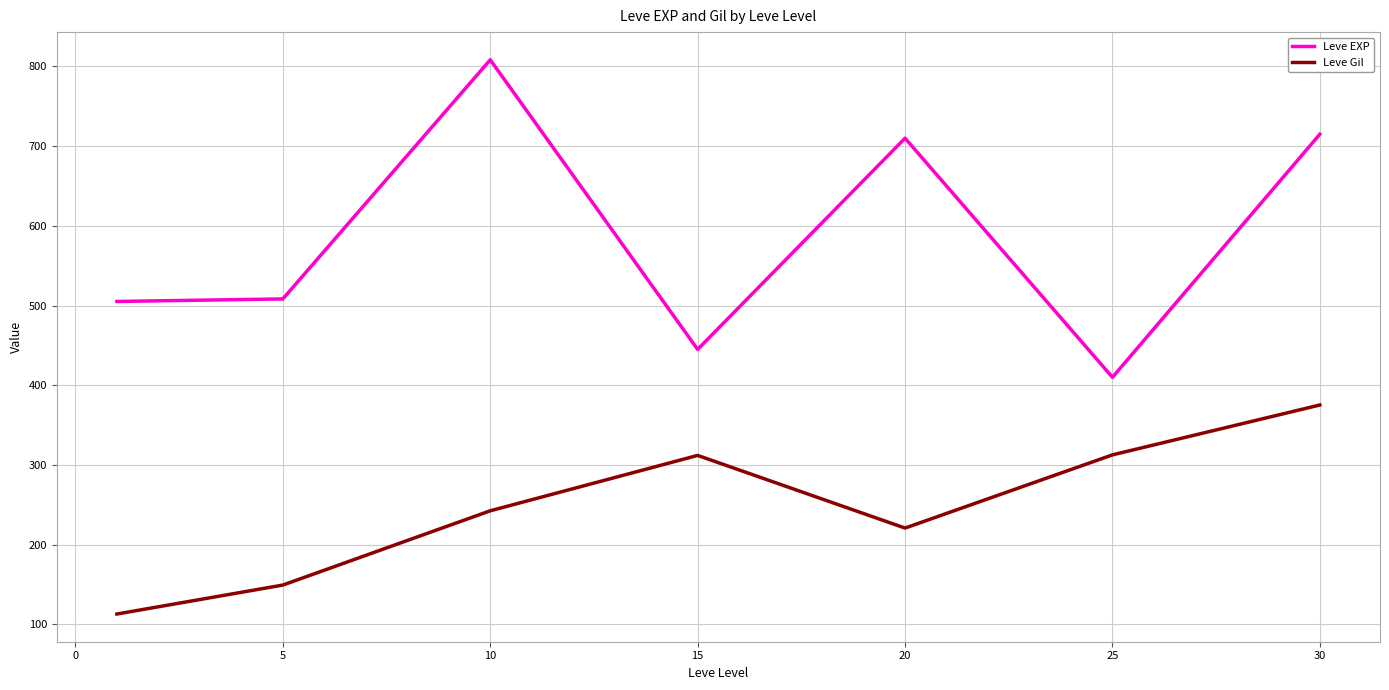

What is the smallest value displayed?

113.0